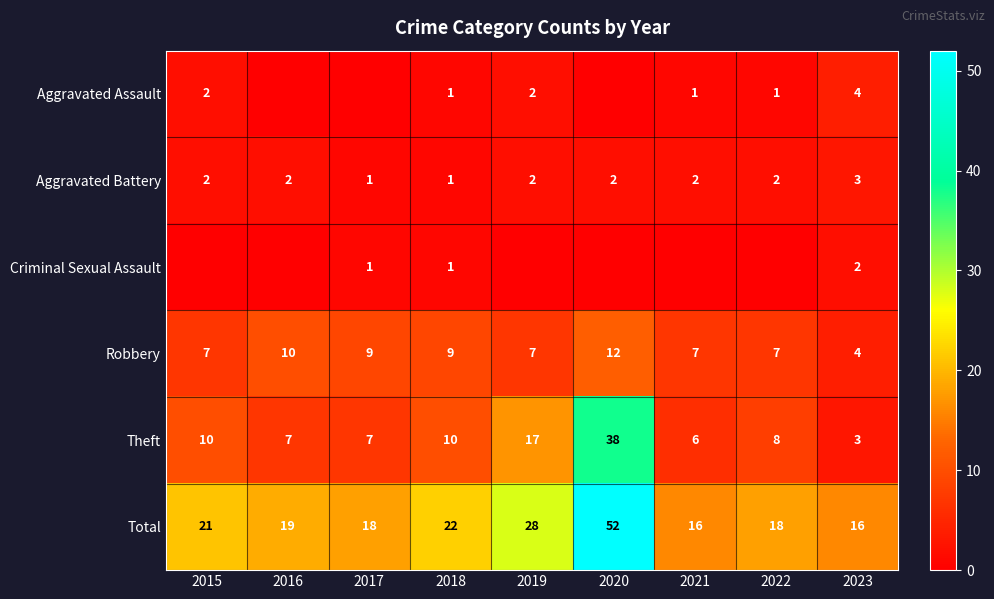

At which category is the sum across all series the highest?

2020